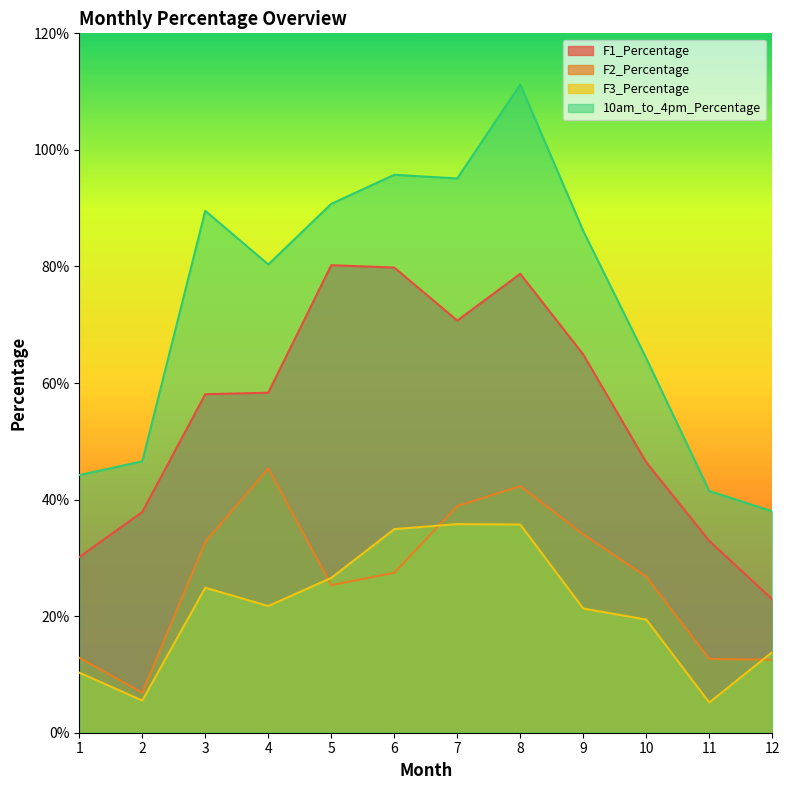

How many lines are shown in the chart?

4